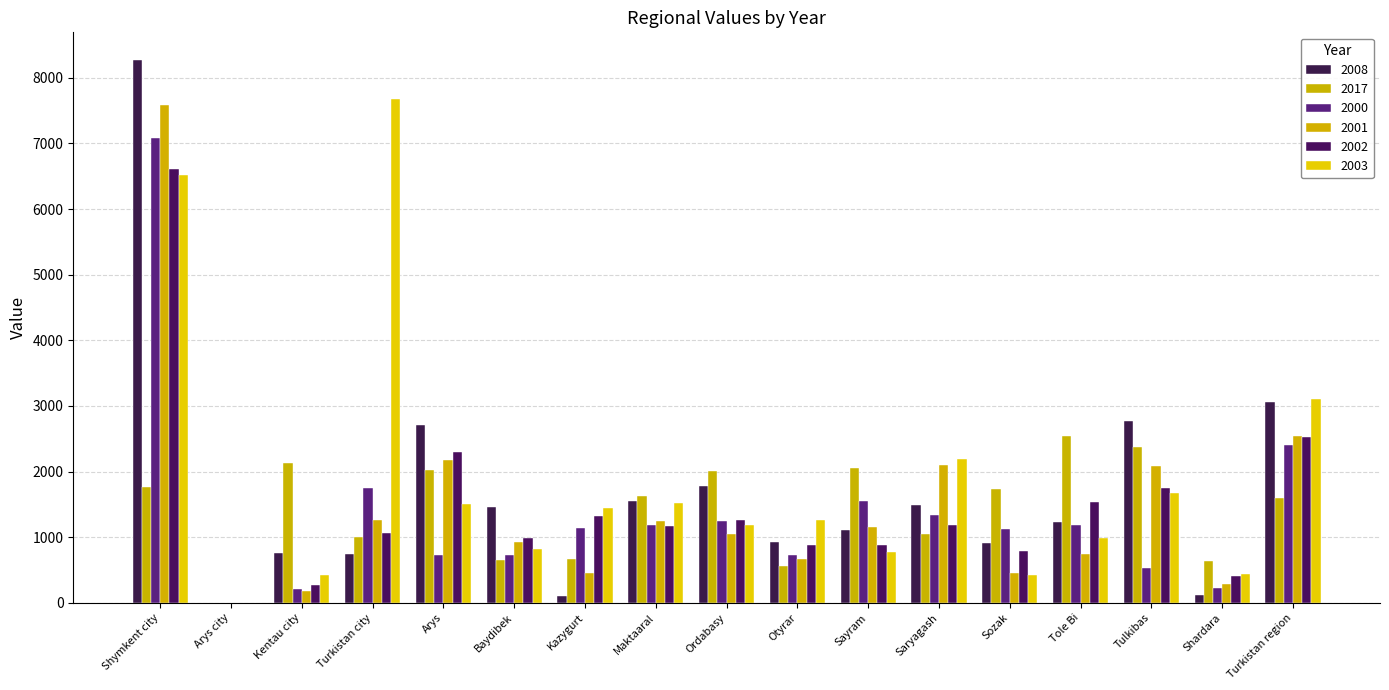

Which series has the largest range (max minus min)?

2008